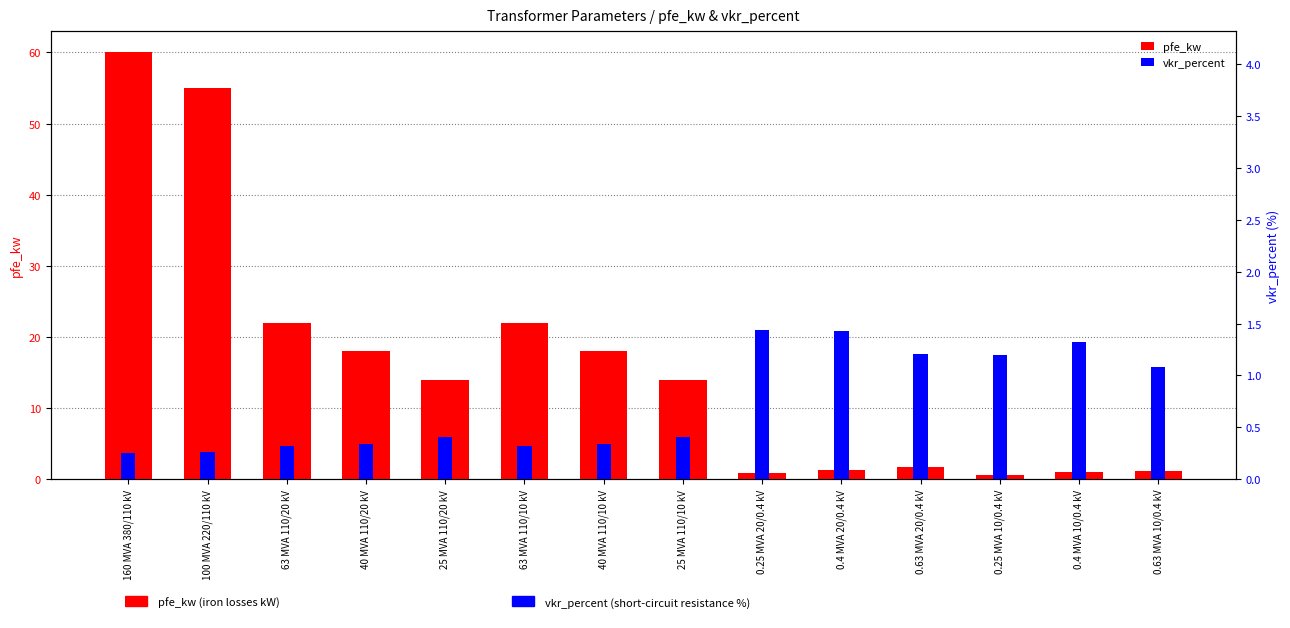

What are all the series names shown in the legend?

pfe_kw, vkr_percent